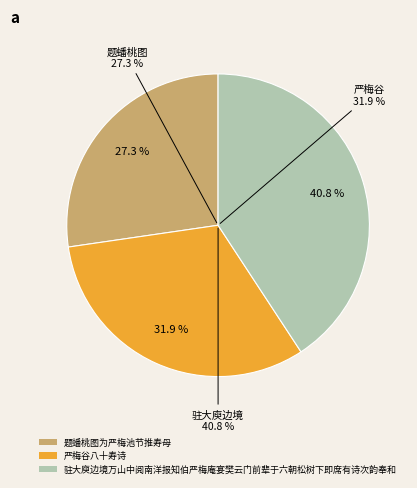

Which slice is the largest?

驻大庾边境万山中阅南洋报知伯严梅庵宴樊云门前辈于六朝松树下即席有诗次韵奉和